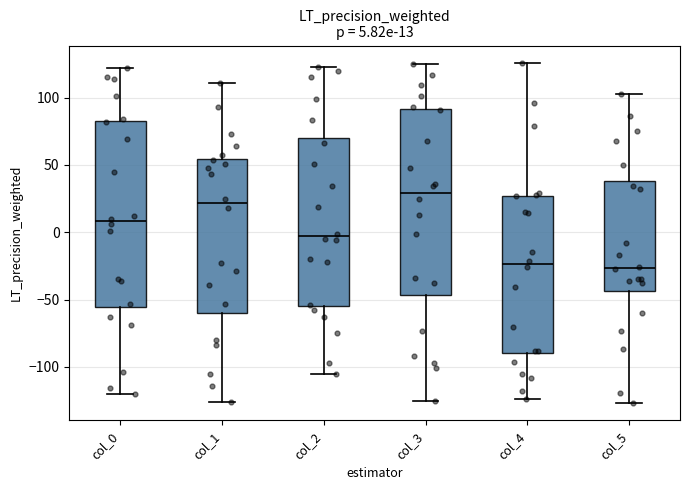

Which box has the highest median line?

col_3